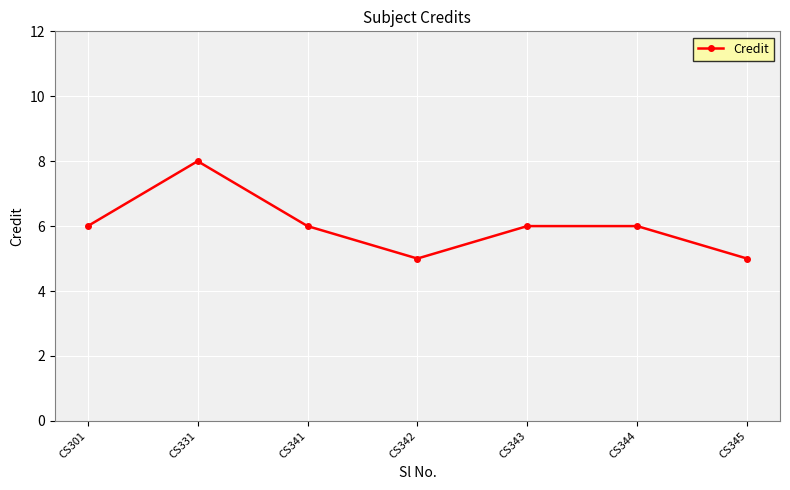

Read the value at CS301.

6